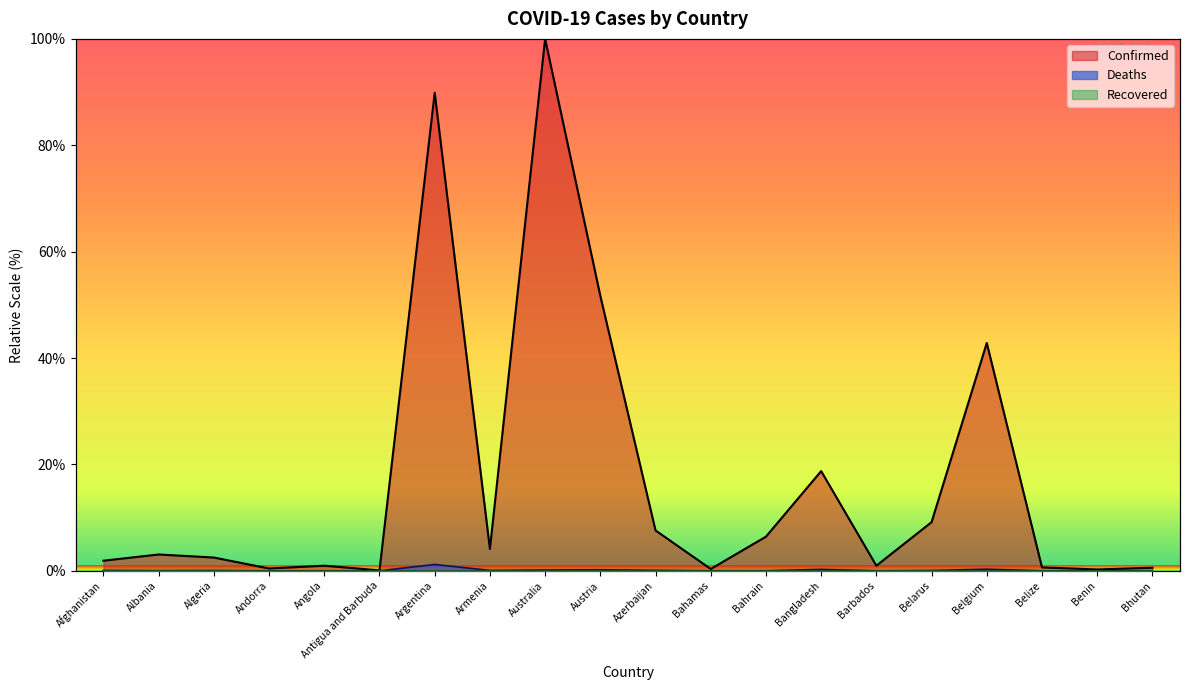

True or false: Deaths and Confirmed cross at least once.

False